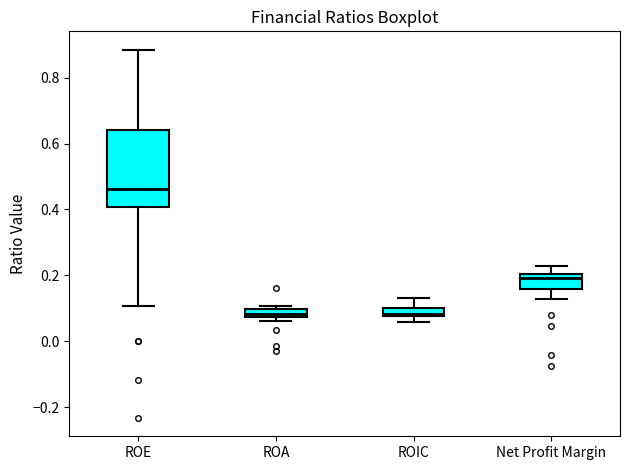

Where does the upper whisker of the box for ROE end on the y-axis? The values are not printed on the chart, so give them approximately, as read against the axis.

0.88